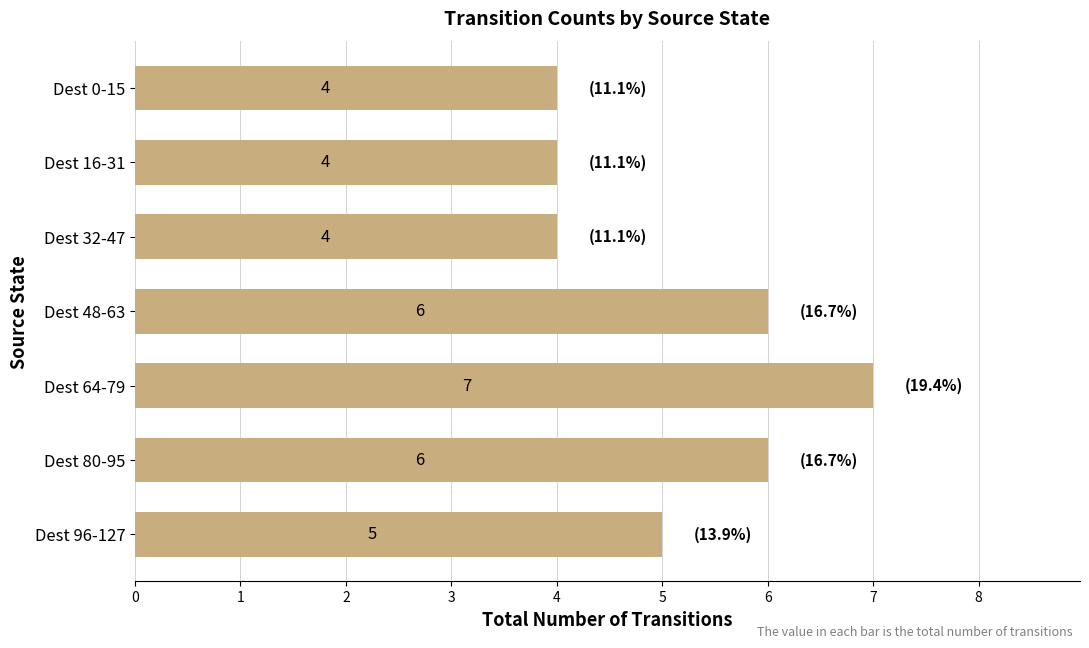

What is the smallest value displayed?

4